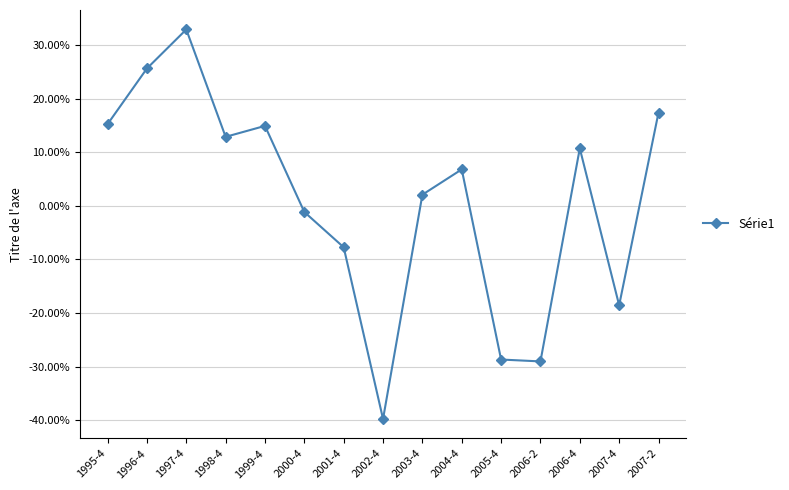

What is the difference between the values at 2003-4 and 1995-4?

0.1